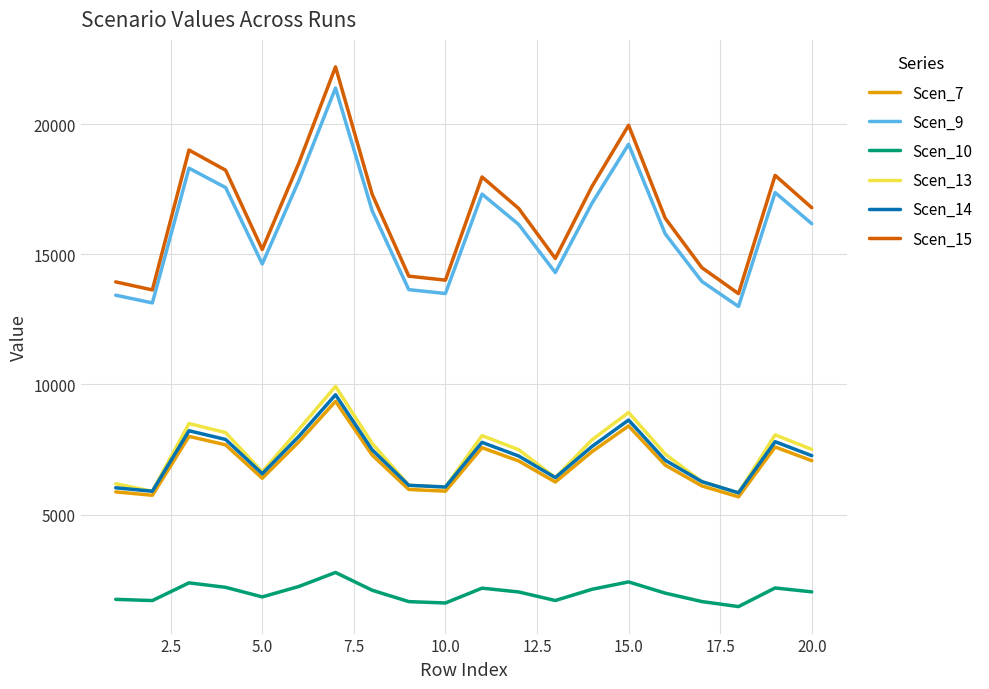

True or false: Scen_15 and Scen_9 cross at least once.

False